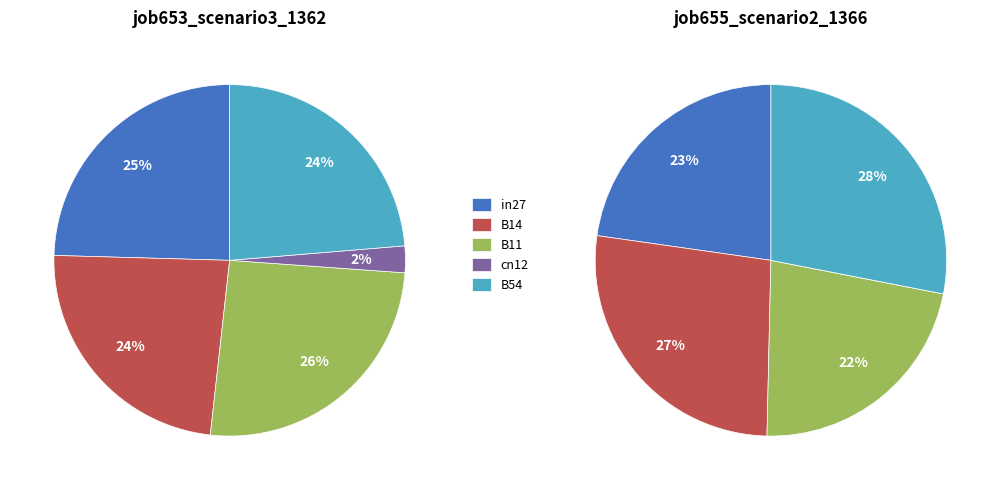

Is there any slice that represents more than half of the pie?

No